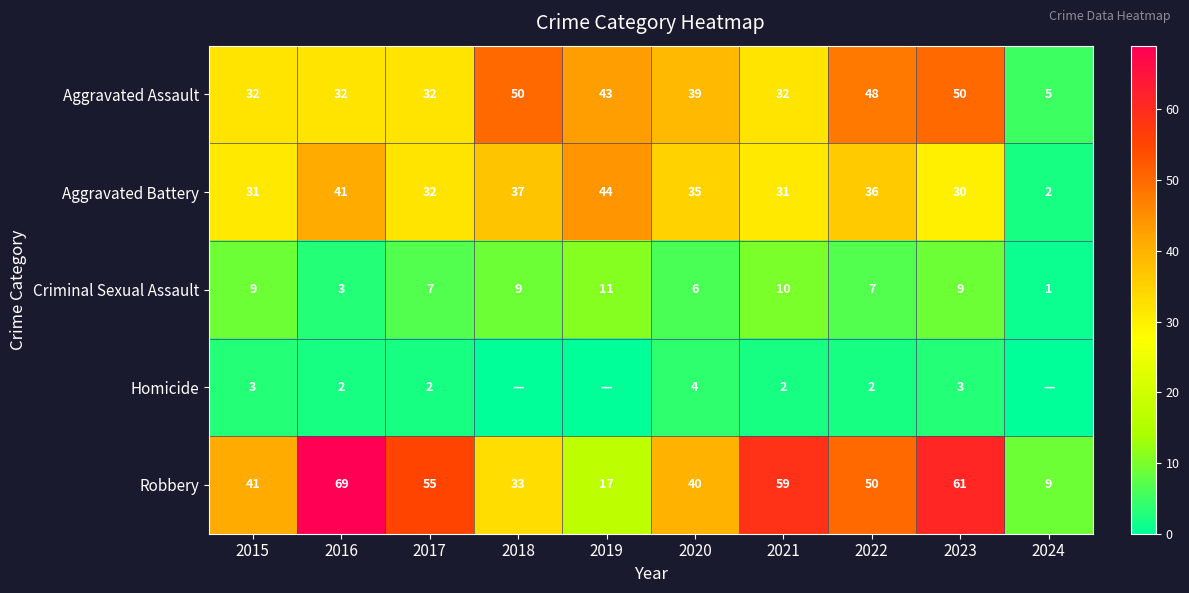

What is the total value across all series at 2022?

143